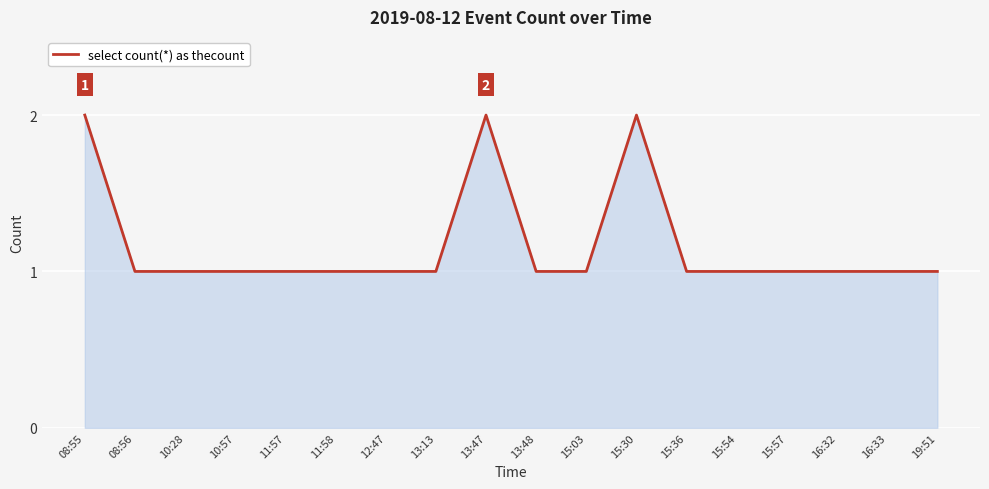

How many values are between 1 and 2?

18